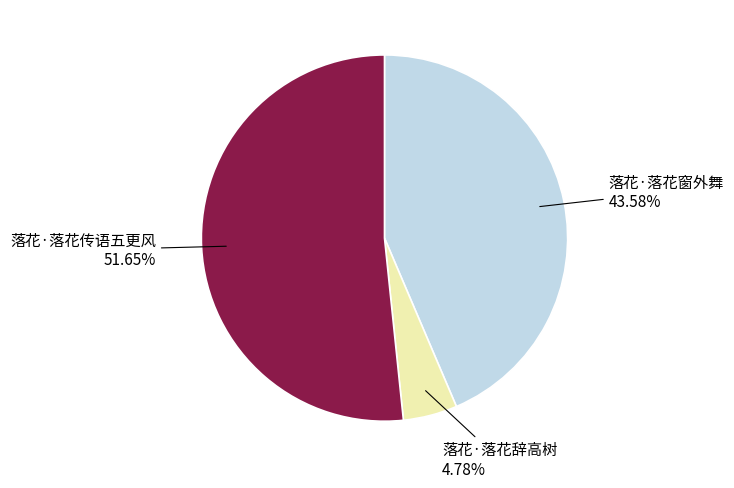

How many slices are in this pie chart?

3